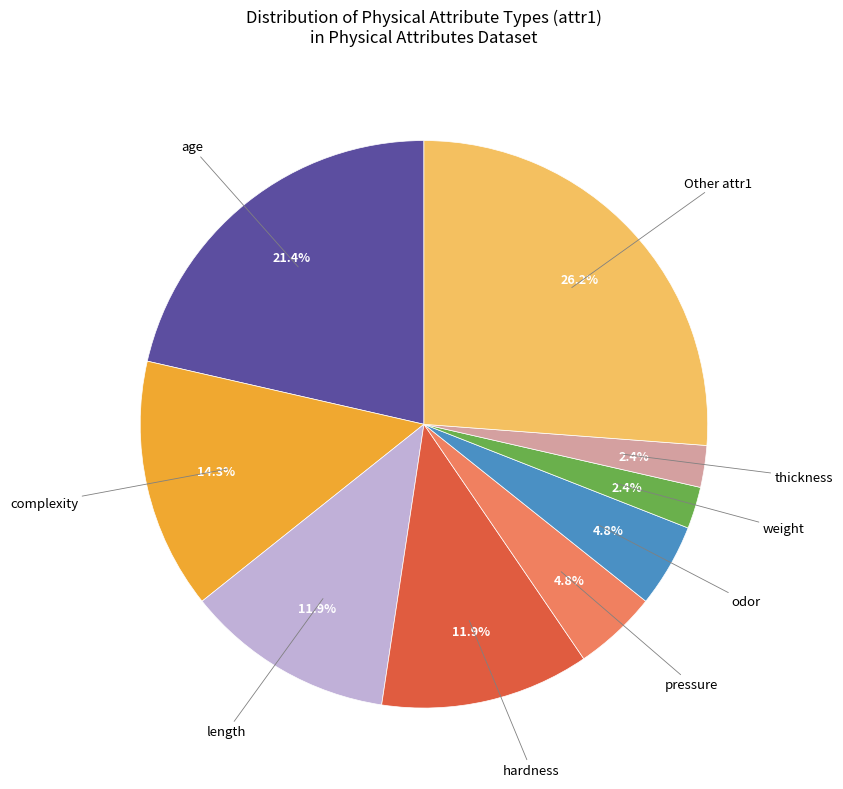

Is there a majority slice in this chart?

No